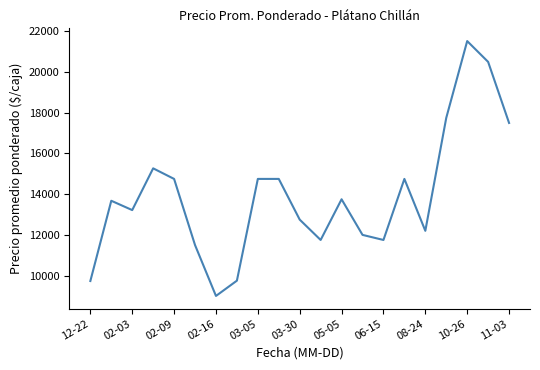

What is the average value?

13934.4